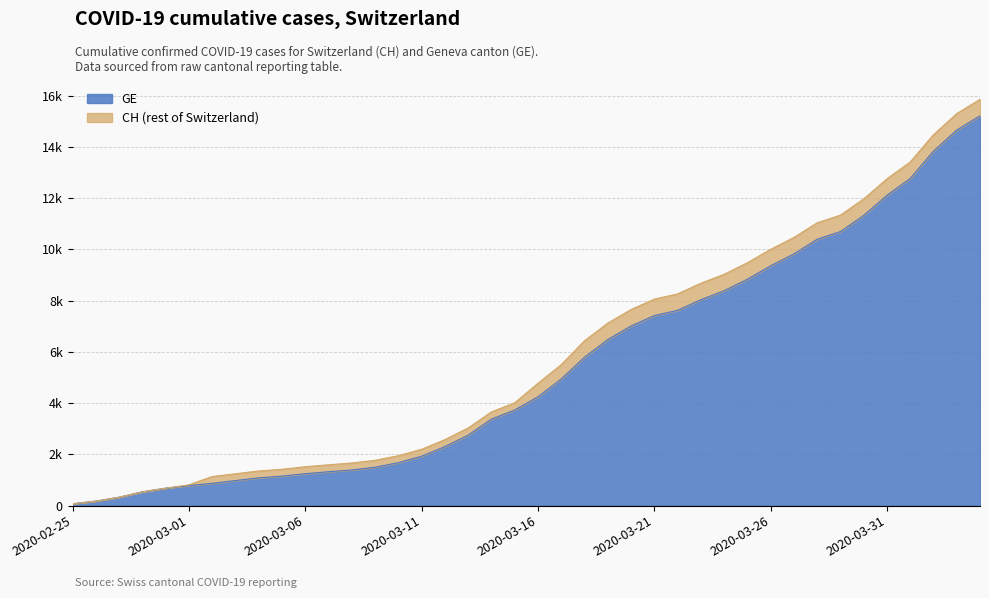

At 2020-03-29, list the series in order from largest to smallest.

CH, GE